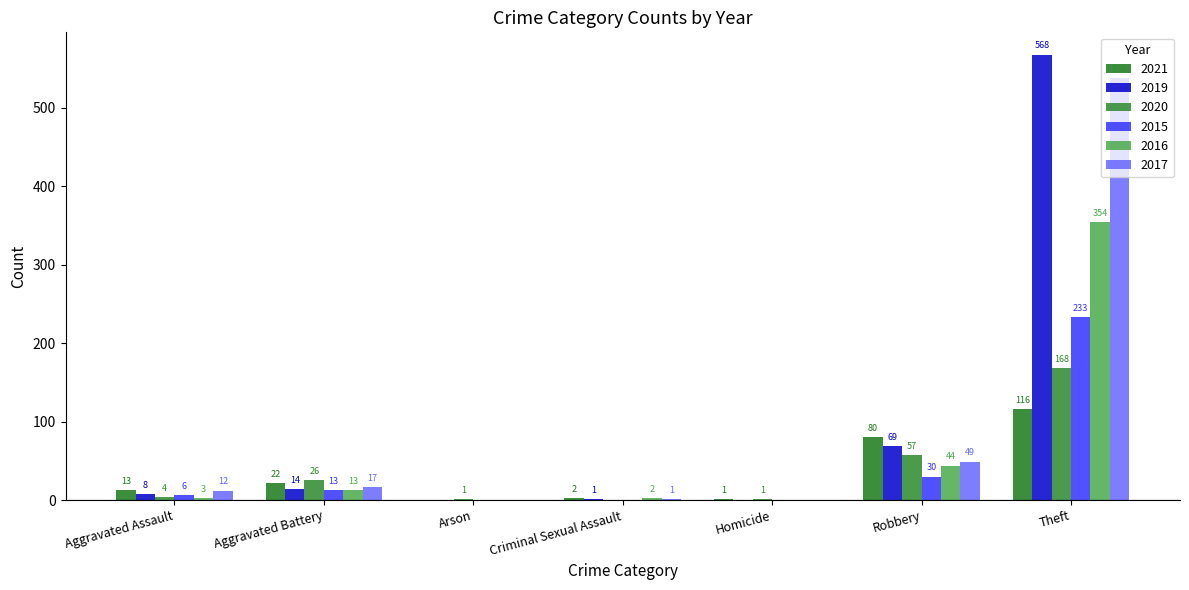

Reading right to left, list all the values displayed in this chart.

2021: Theft=116	Robbery=80	Homicide=1	Criminal Sexual Assault=2	Arson=0	Aggravated Battery=22	Aggravated Assault=13
2019: Theft=568	Robbery=69	Homicide=0	Criminal Sexual Assault=1	Arson=0	Aggravated Battery=14	Aggravated Assault=8
2020: Theft=168	Robbery=57	Homicide=1	Criminal Sexual Assault=0	Arson=1	Aggravated Battery=26	Aggravated Assault=4
2015: Theft=233	Robbery=30	Homicide=0	Criminal Sexual Assault=0	Arson=0	Aggravated Battery=13	Aggravated Assault=6
2016: Theft=354	Robbery=44	Homicide=0	Criminal Sexual Assault=2	Arson=0	Aggravated Battery=13	Aggravated Assault=3
2017: Theft=538	Robbery=49	Homicide=0	Criminal Sexual Assault=1	Arson=0	Aggravated Battery=17	Aggravated Assault=12